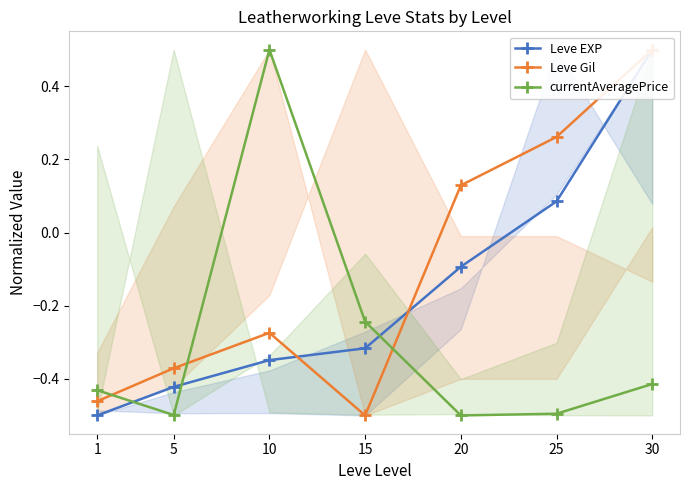

What is the highest value of the Leve EXP series?

0.5